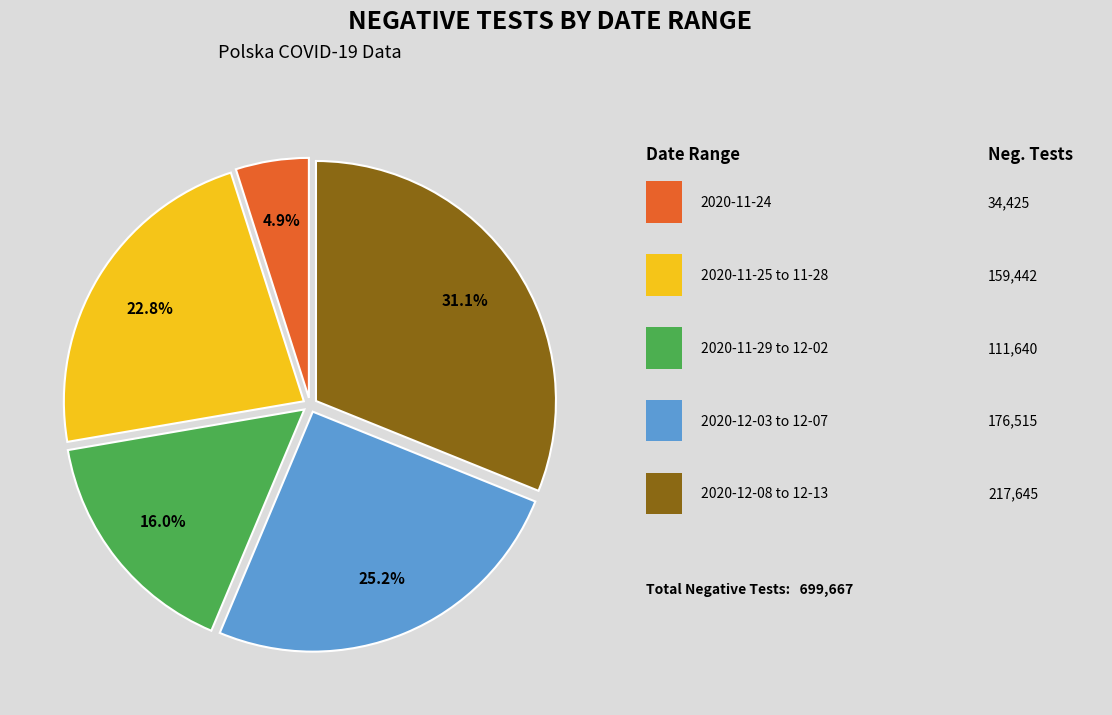

Does any single category account for the majority?

No